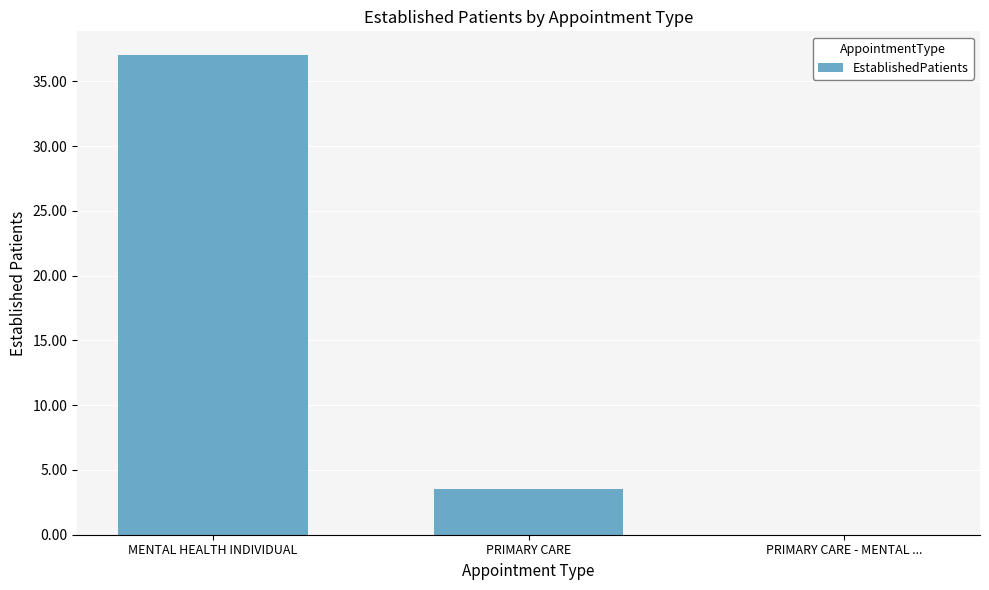

What is the greatest value displayed?

37.0